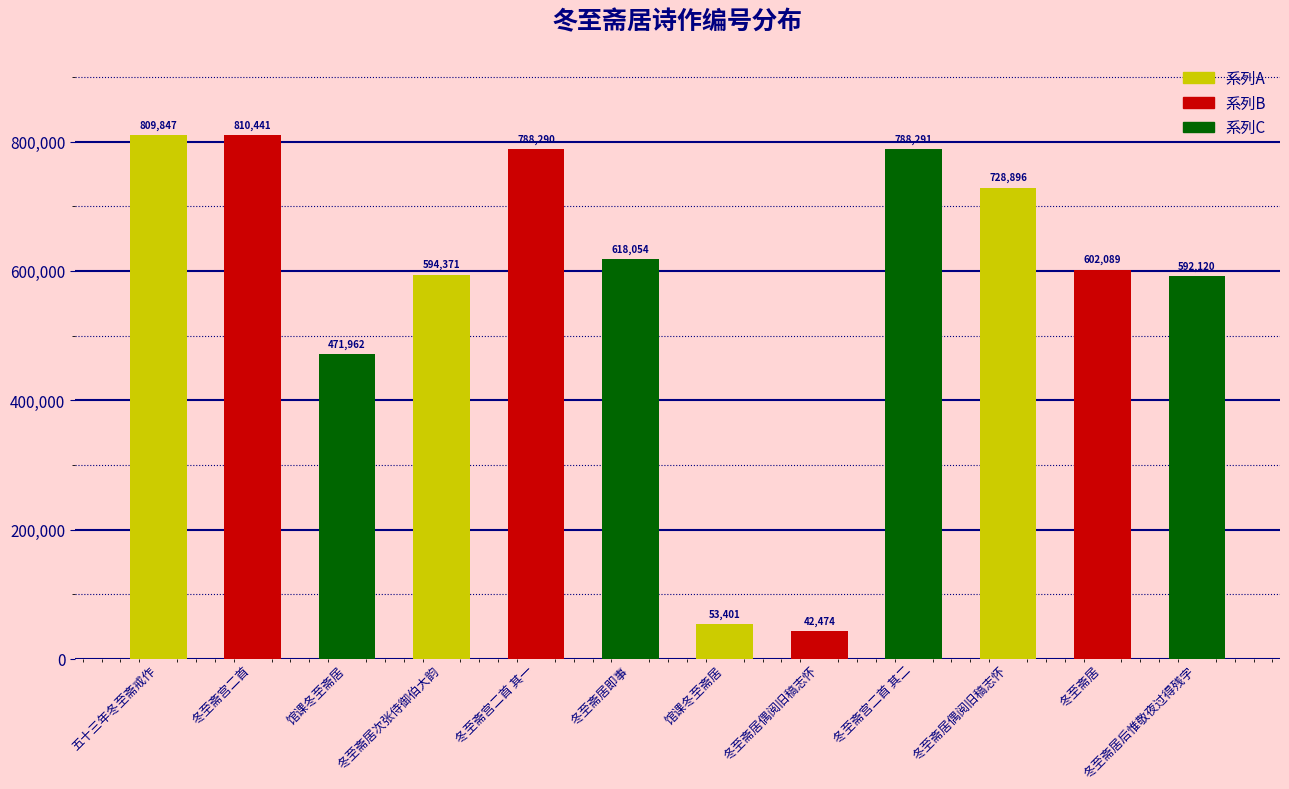

How many data points does each series have?

12